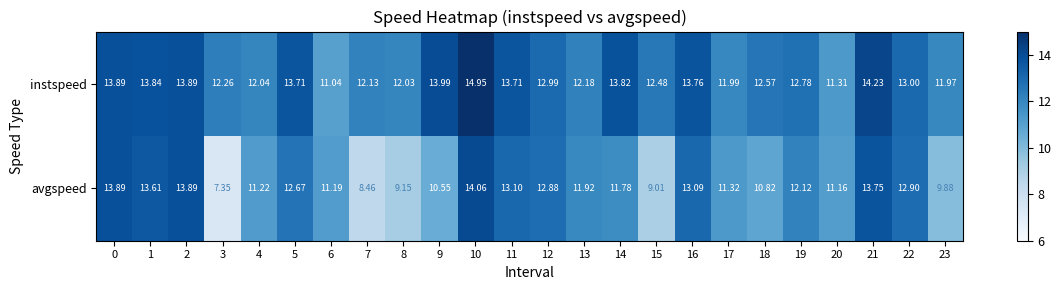

List the series in order of their peak value, highest first.

instspeed, avgspeed